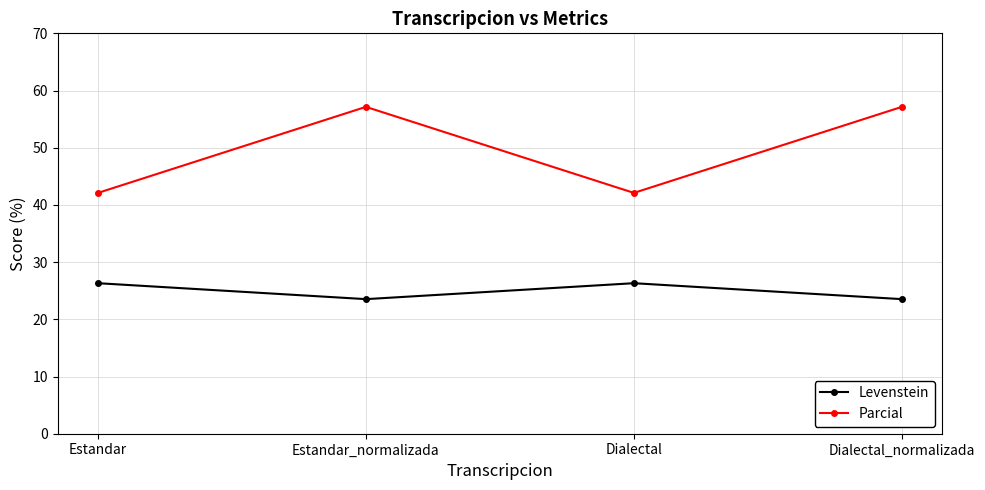

What are all the series names shown in the legend?

Levenstein, Parcial